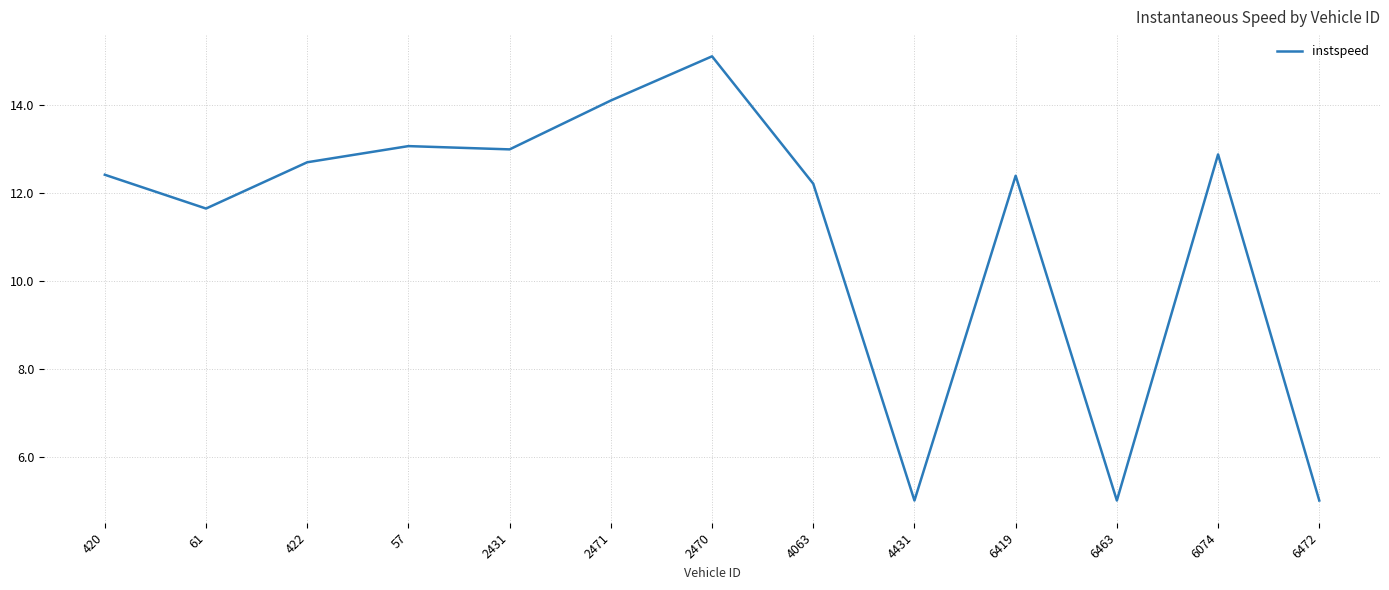

What is the change in value from 4063 to 6419?

+0.2